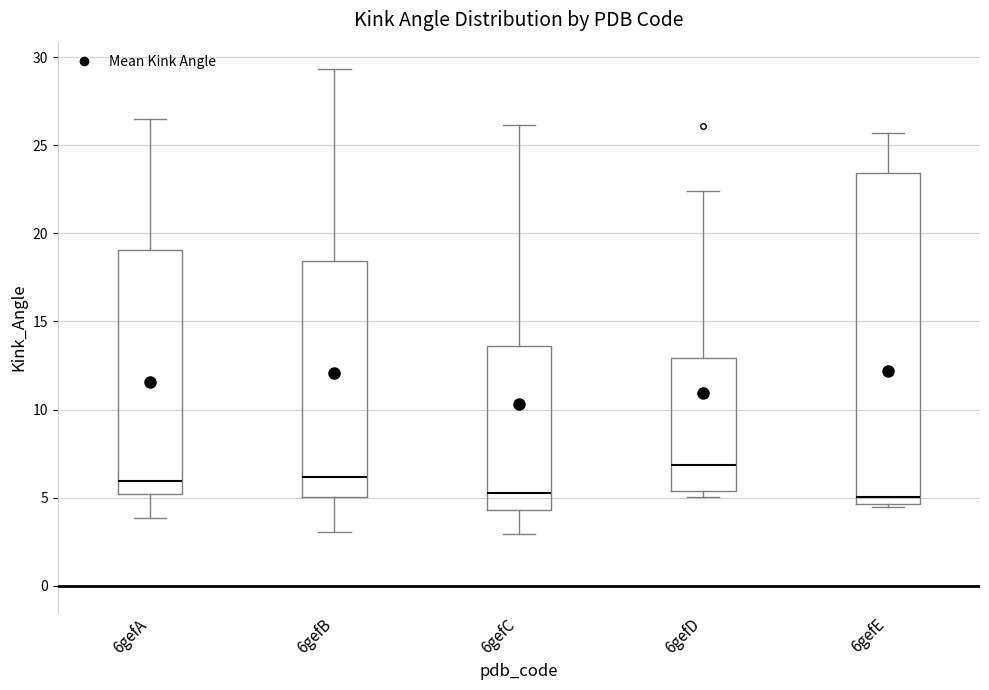

Reading left to right, transcribe this box plot: for each box, give where its median line is, the range the box spans, and where its two whiskers end, as read against the y-axis. The values are not printed on the chart, so give them approximately, as read against the axis.

6gefA: median 6.0, box 5.0 to 19.0, whiskers 4.0 to 26.5
6gefB: median 6.0, box 5.0 to 18.5, whiskers 3.0 to 29.5
6gefC: median 5.5, box 4.5 to 13.5, whiskers 3.0 to 26.0
6gefD: median 7.0, box 5.5 to 13.0, whiskers 5.0 to 22.5
6gefE: median 5.0, box 4.5 to 23.5, whiskers 4.5 (just below the box's lower edge) to 25.5